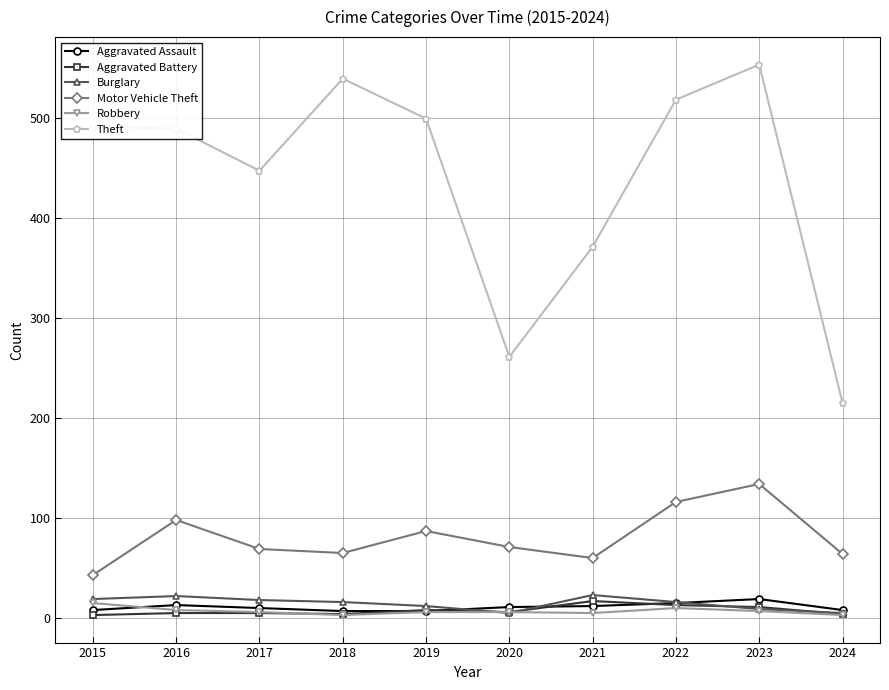

What is the greatest value displayed?

553